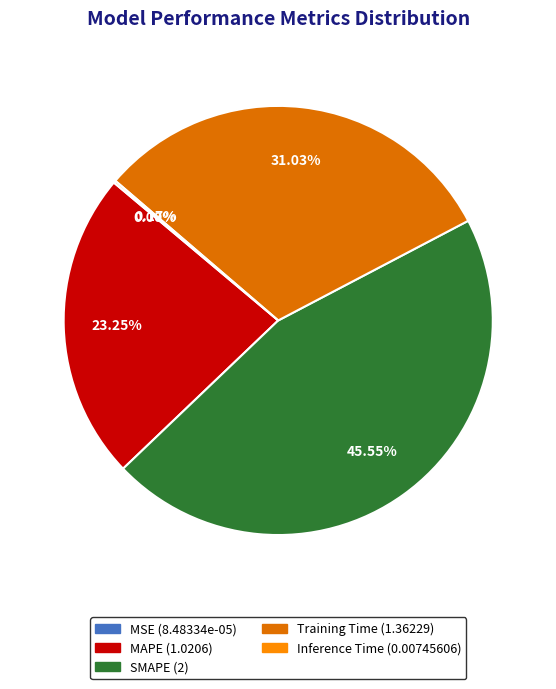

Which slice is the largest?

SMAPE